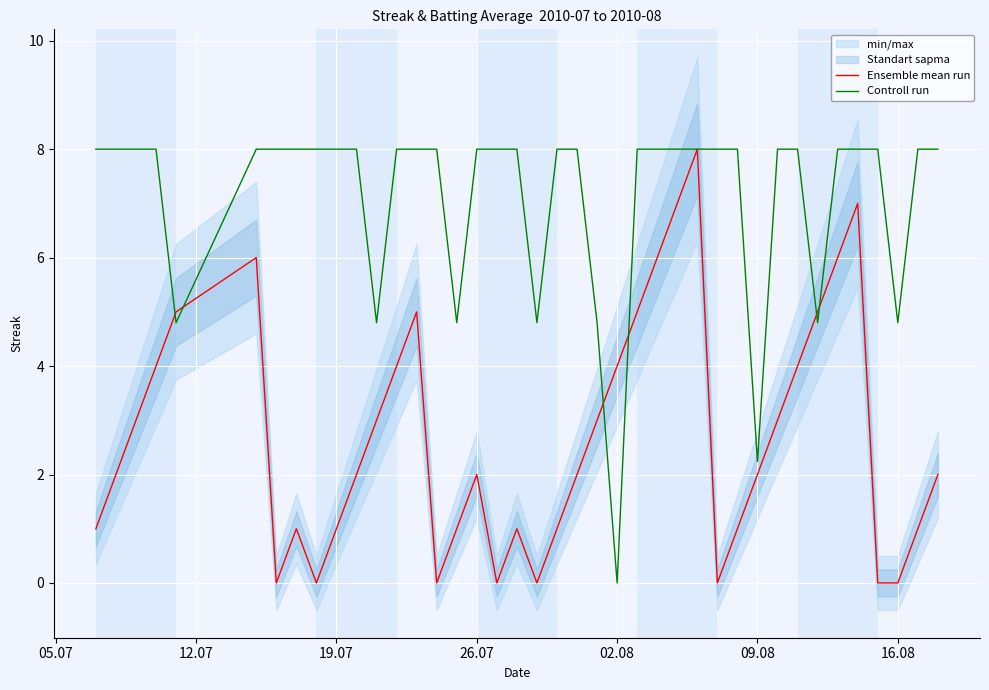

What is the value of the Controll run point at the 32nd from the left?

8.0